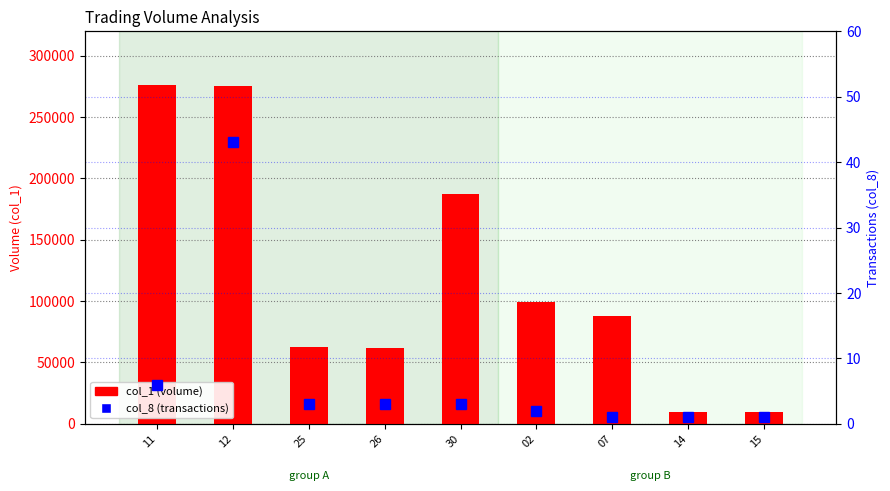

Reading left to right, extract all data points from this chart.

col_1 (volume): 11=276000	12=275000	25=63000	26=62000	30=187000	02=99000	07=88000	14=10000	15=10000
col_8 (transactions): 11=6	12=43	25=3	26=3	30=3	02=2	07=1	14=1	15=1